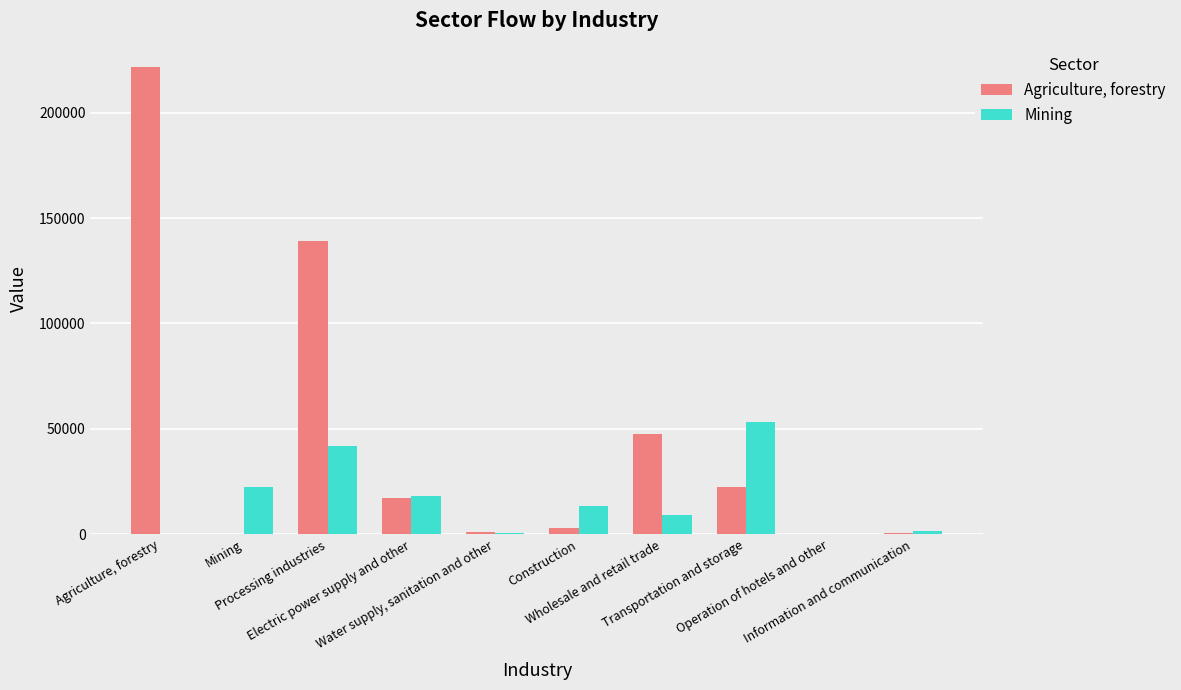

What is the greatest value displayed?

221610.1